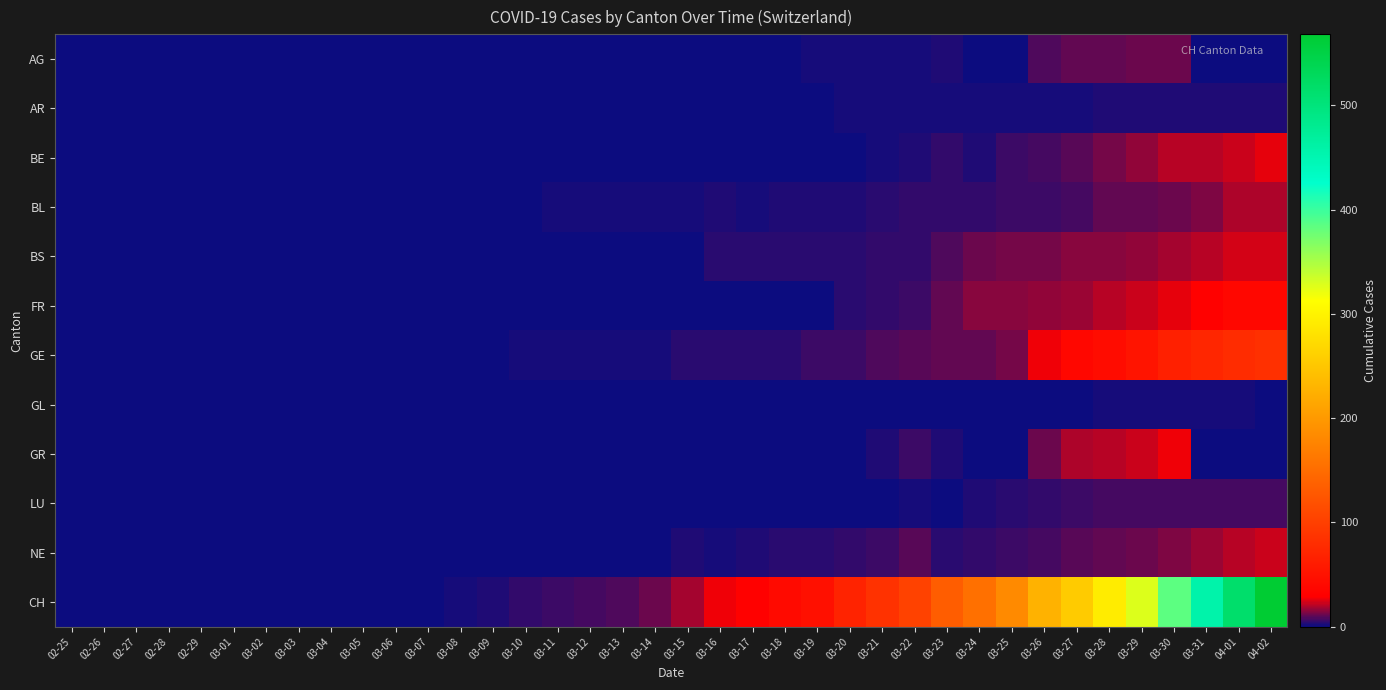

Reading left to right, list all the values displayed in this chart.

AG: 02-25=0	02-26=0	02-27=0	02-28=0	02-29=0	03-01=0	03-02=0	03-03=0	03-04=0	03-05=0	03-06=0	03-07=0	03-08=0	03-09=0	03-10=0	03-11=0	03-12=0	03-13=0	03-14=0	03-15=1	03-16=0	03-17=1	03-18=1	03-19=2	03-20=2	03-21=2	03-22=2	03-23=3	03-24=0	03-25=0	03-26=8	03-27=11	03-28=11	03-29=12	03-30=12	03-31=0	04-01=0	04-02=0
AR: 02-25=0	02-26=0	02-27=0	02-28=0	02-29=0	03-01=0	03-02=0	03-03=0	03-04=0	03-05=0	03-06=0	03-07=0	03-08=0	03-09=0	03-10=0	03-11=0	03-12=0	03-13=0	03-14=0	03-15=0	03-16=0	03-17=0	03-18=0	03-19=1	03-20=2	03-21=2	03-22=2	03-23=2	03-24=2	03-25=2	03-26=2	03-27=2	03-28=3	03-29=3	03-30=3	03-31=3	04-01=3	04-02=3
BE: 02-25=0	02-26=0	02-27=0	02-28=0	02-29=0	03-01=0	03-02=0	03-03=0	03-04=0	03-05=0	03-06=0	03-07=0	03-08=0	03-09=0	03-10=0	03-11=0	03-12=0	03-13=0	03-14=0	03-15=0	03-16=1	03-17=0	03-18=0	03-19=1	03-20=1	03-21=2	03-22=3	03-23=5	03-24=3	03-25=6	03-26=7	03-27=9	03-28=13	03-29=16	03-30=20	03-31=20	04-01=23	04-02=26
BL: 02-25=0	02-26=0	02-27=0	02-28=0	02-29=0	03-01=0	03-02=0	03-03=0	03-04=0	03-05=0	03-06=0	03-07=0	03-08=1	03-09=1	03-10=1	03-11=2	03-12=2	03-13=2	03-14=2	03-15=2	03-16=3	03-17=2	03-18=3	03-19=3	03-20=3	03-21=4	03-22=5	03-23=5	03-24=5	03-25=6	03-26=6	03-27=7	03-28=10	03-29=11	03-30=12	03-31=14	04-01=19	04-02=19
BS: 02-25=0	02-26=0	02-27=0	02-28=0	02-29=0	03-01=0	03-02=0	03-03=0	03-04=0	03-05=0	03-06=0	03-07=0	03-08=0	03-09=0	03-10=0	03-11=0	03-12=1	03-13=1	03-14=1	03-15=1	03-16=4	03-17=4	03-18=4	03-19=4	03-20=4	03-21=5	03-22=5	03-23=8	03-24=12	03-25=13	03-26=13	03-27=15	03-28=15	03-29=16	03-30=18	03-31=21	04-01=24	04-02=24
FR: 02-25=0	02-26=0	02-27=0	02-28=0	02-29=0	03-01=0	03-02=0	03-03=0	03-04=0	03-05=0	03-06=0	03-07=0	03-08=0	03-09=0	03-10=0	03-11=0	03-12=0	03-13=0	03-14=0	03-15=1	03-16=0	03-17=1	03-18=1	03-19=1	03-20=4	03-21=5	03-22=6	03-23=11	03-24=15	03-25=15	03-26=16	03-27=17	03-28=20	03-29=23	03-30=26	03-31=31	04-01=37	04-02=37
GE: 02-25=0	02-26=0	02-27=0	02-28=0	02-29=0	03-01=0	03-02=0	03-03=0	03-04=0	03-05=0	03-06=0	03-07=0	03-08=0	03-09=1	03-10=2	03-11=2	03-12=2	03-13=2	03-14=2	03-15=4	03-16=4	03-17=4	03-18=4	03-19=6	03-20=6	03-21=8	03-22=9	03-23=10	03-24=10	03-25=13	03-26=27	03-27=37	03-28=43	03-29=52	03-30=65	03-31=72	04-01=78	04-02=83
GL: 02-25=0	02-26=0	02-27=0	02-28=0	02-29=0	03-01=0	03-02=0	03-03=0	03-04=0	03-05=0	03-06=0	03-07=0	03-08=0	03-09=0	03-10=0	03-11=0	03-12=0	03-13=0	03-14=0	03-15=0	03-16=0	03-17=0	03-18=0	03-19=0	03-20=0	03-21=0	03-22=0	03-23=0	03-24=1	03-25=0	03-26=0	03-27=1	03-28=2	03-29=2	03-30=2	03-31=2	04-01=2	04-02=0
GR: 02-25=0	02-26=0	02-27=0	02-28=0	02-29=0	03-01=0	03-02=0	03-03=0	03-04=0	03-05=0	03-06=0	03-07=0	03-08=0	03-09=0	03-10=0	03-11=0	03-12=0	03-13=0	03-14=0	03-15=0	03-16=0	03-17=0	03-18=0	03-19=1	03-20=1	03-21=3	03-22=6	03-23=3	03-24=0	03-25=0	03-26=12	03-27=19	03-28=21	03-29=23	03-30=27	03-31=0	04-01=0	04-02=0
LU: 02-25=0	02-26=0	02-27=0	02-28=0	02-29=0	03-01=0	03-02=0	03-03=0	03-04=0	03-05=0	03-06=0	03-07=0	03-08=0	03-09=0	03-10=0	03-11=0	03-12=0	03-13=0	03-14=0	03-15=0	03-16=0	03-17=0	03-18=0	03-19=0	03-20=1	03-21=1	03-22=2	03-23=1	03-24=3	03-25=4	03-26=5	03-27=6	03-28=7	03-29=7	03-30=7	03-31=7	04-01=7	04-02=7
NE: 02-25=0	02-26=0	02-27=0	02-28=0	02-29=0	03-01=0	03-02=0	03-03=0	03-04=0	03-05=0	03-06=0	03-07=0	03-08=0	03-09=0	03-10=0	03-11=0	03-12=0	03-13=0	03-14=1	03-15=3	03-16=2	03-17=3	03-18=4	03-19=4	03-20=5	03-21=6	03-22=9	03-23=4	03-24=5	03-25=6	03-26=7	03-27=9	03-28=11	03-29=12	03-30=14	03-31=17	04-01=21	04-02=23
CH: 02-25=0	02-26=0	02-27=0	02-28=0	02-29=0	03-01=0	03-02=0	03-03=0	03-04=0	03-05=0	03-06=1	03-07=1	03-08=2	03-09=3	03-10=5	03-11=6	03-12=7	03-13=8	03-14=12	03-15=18	03-16=27	03-17=31	03-18=40	03-19=47	03-20=68	03-21=85	03-22=103	03-23=133	03-24=154	03-25=182	03-26=227	03-27=255	03-28=292	03-29=328	03-30=384	03-31=457	04-01=515	04-02=568